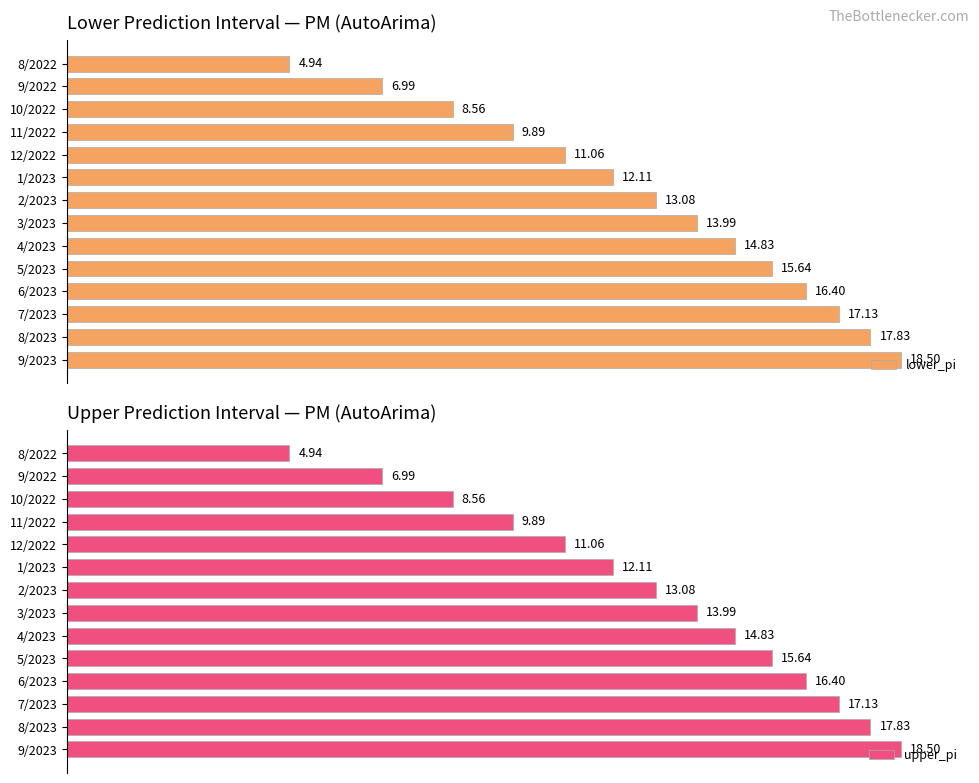

Between 12/2022 and 1/2023, which series saw the biggest shift?

lower_pi